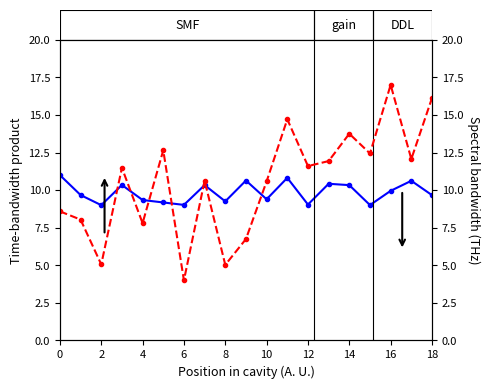

What is the value of the v:1 point at the 6th from the left?

12.6